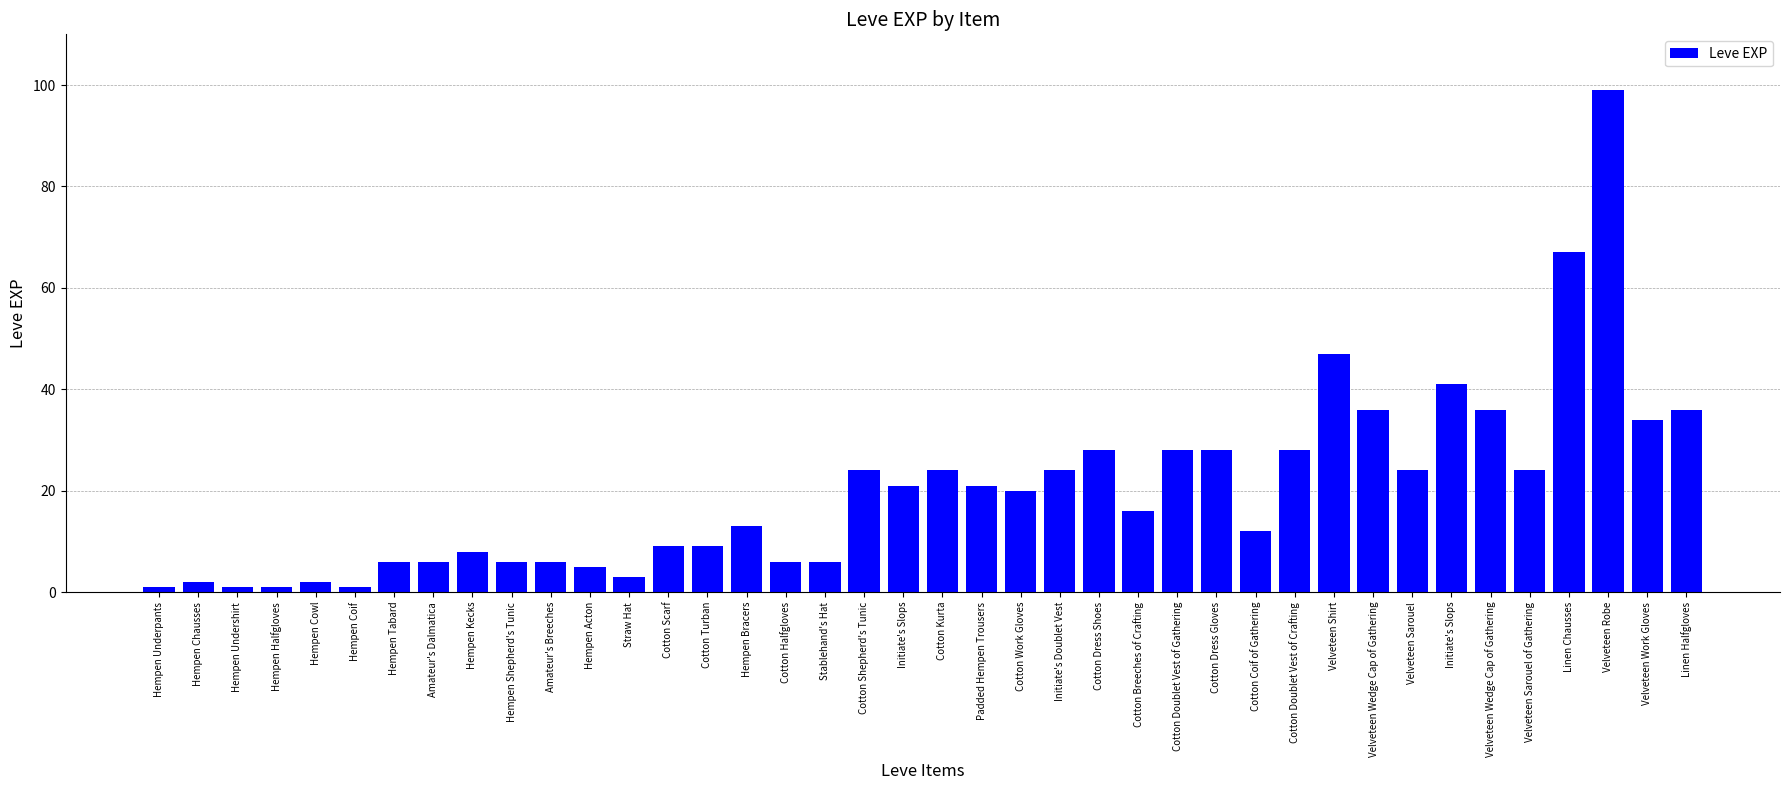

Are the bars horizontal?

No